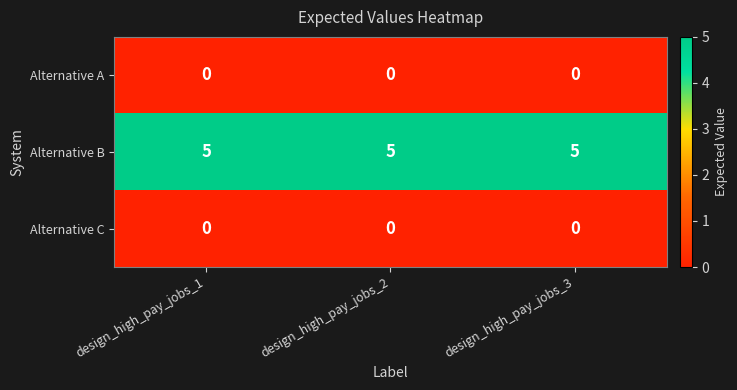

What is the maximum value shown in the chart?

5